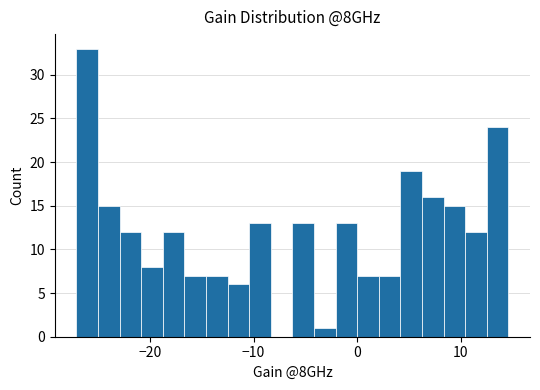

Around what value on the x-axis is the tallest bar? Give the approximate position of its centre, as read against the axis.

-26